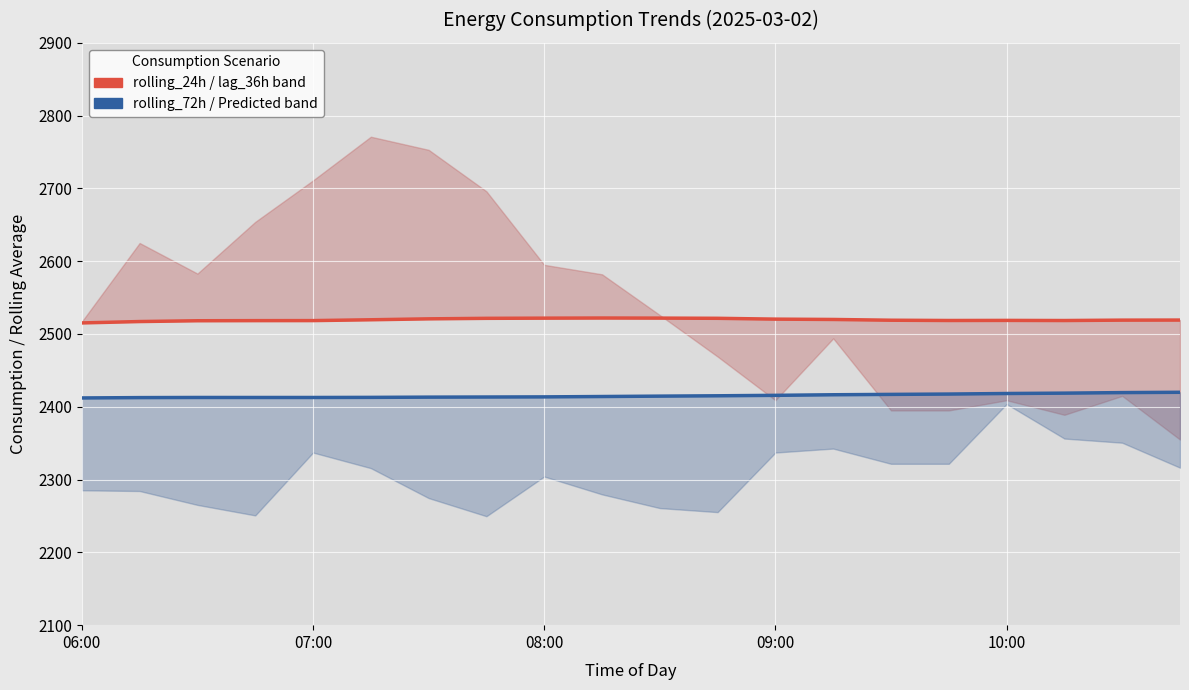

At which category does the chart reach its minimum across all series?

7